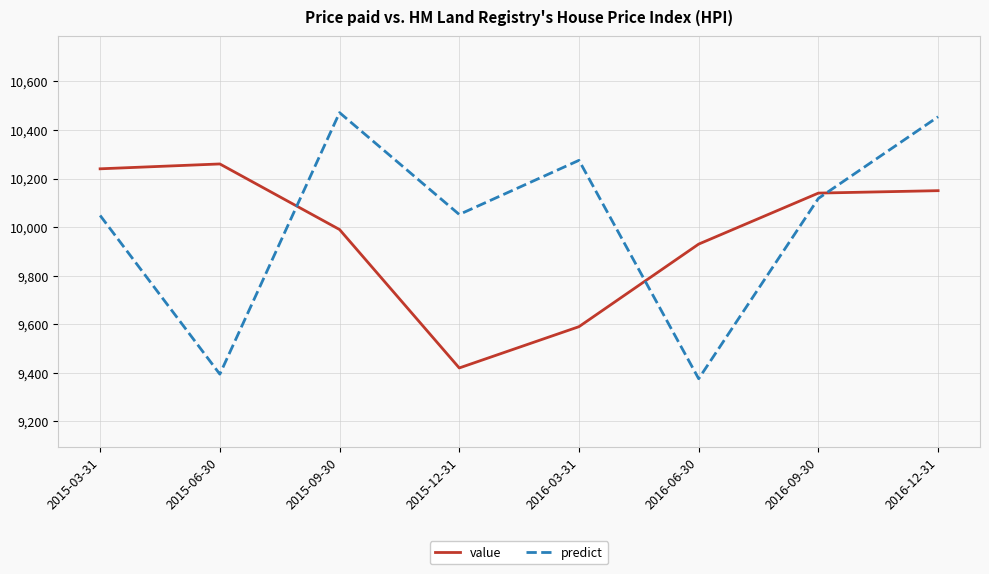

How many intersections are there between predict and value?

3